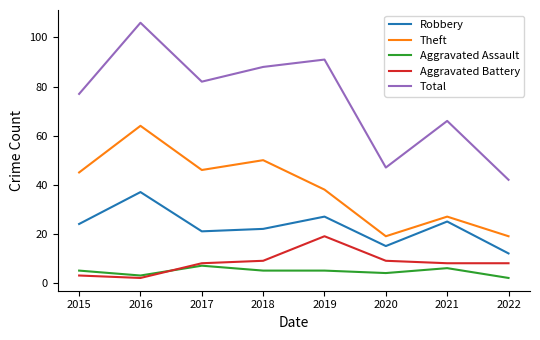

True or false: Total and Theft cross at least once.

False